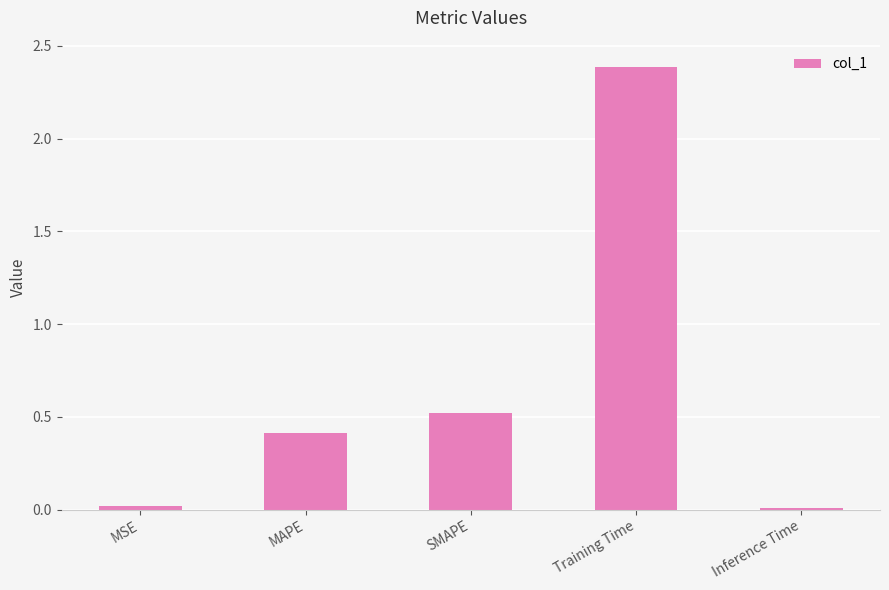

The chart shows a value of 0.2 at SMAPE. True or false?

False